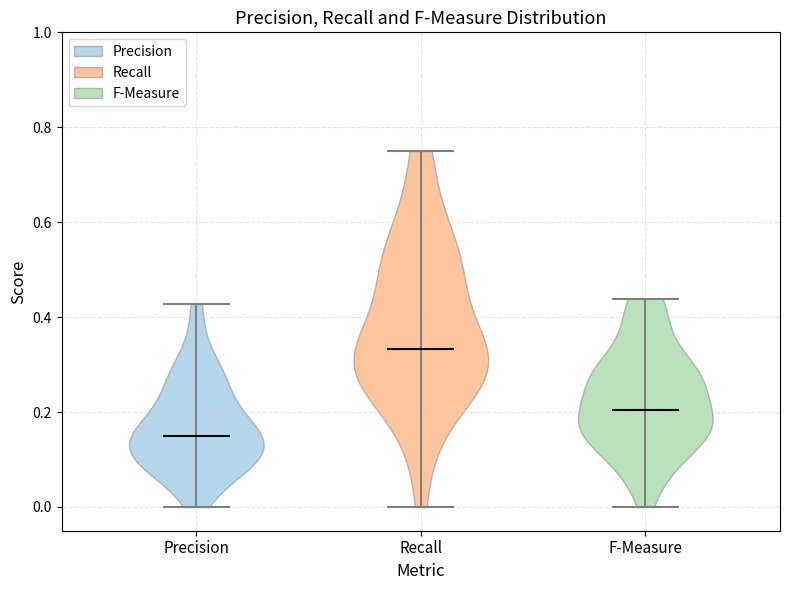

Reading left to right, read every violin against the y-axis: where its median line is, and the lowest and highest points it reaches. The values are not printed on the chart, so give them approximately, as read against the axis.

Precision: median line 0.16, lowest point 0.00, highest point 0.42
Recall: median line 0.34, lowest point 0.00, highest point 0.76
F-Measure: median line 0.20, lowest point 0.00, highest point 0.44